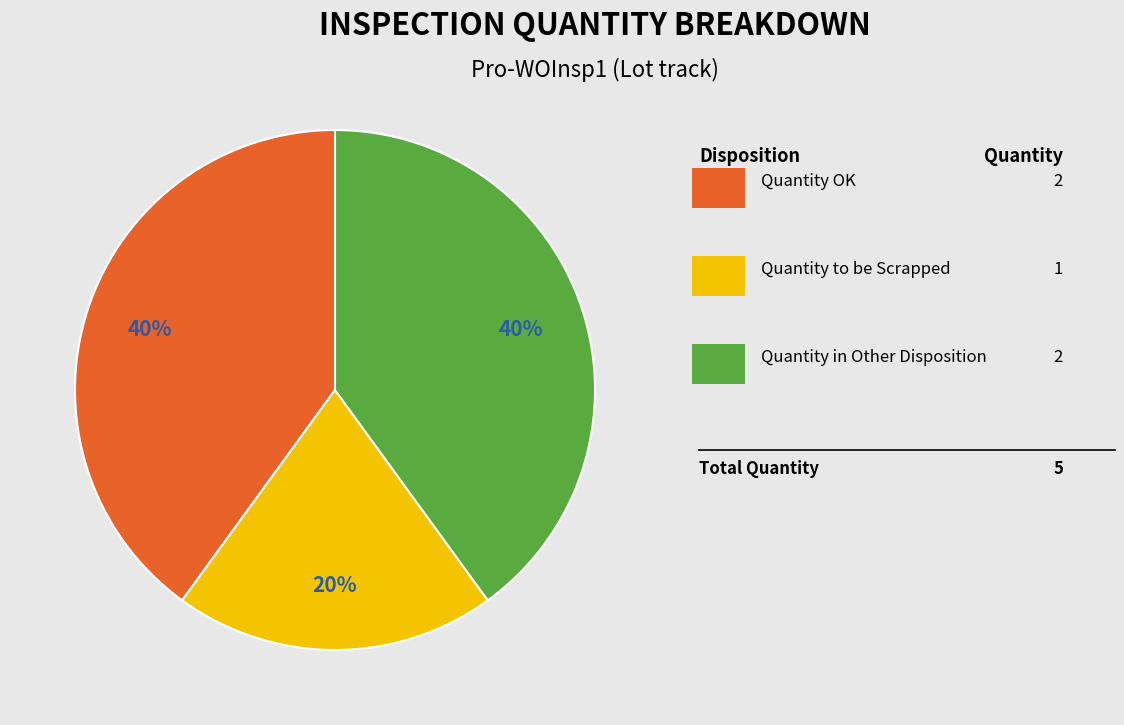

To the nearest percent, what is the difference between the largest and smallest slice percentages?

20%